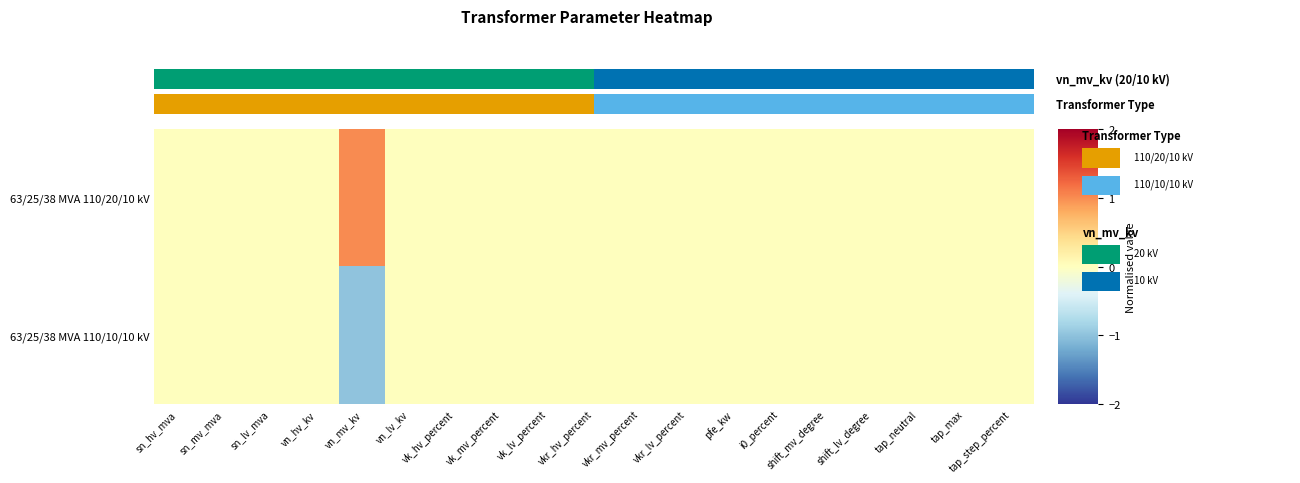

Reading right to left, what are all the values shown in this chart?

63/25/38 MVA 110/20/10 kV: tap_step_percent=0	tap_max=0	tap_neutral=0	shift_lv_degree=0	shift_mv_degree=0	i0_percent=0	pfe_kw=0	vkr_lv_percent=0	vkr_mv_percent=0	vkr_hv_percent=0	vk_lv_percent=0	vk_mv_percent=0	vk_hv_percent=0	vn_lv_kv=0	vn_mv_kv=1	vn_hv_kv=0	sn_lv_mva=0	sn_mv_mva=0	sn_hv_mva=0
63/25/38 MVA 110/10/10 kV: tap_step_percent=0	tap_max=0	tap_neutral=0	shift_lv_degree=0	shift_mv_degree=0	i0_percent=0	pfe_kw=0	vkr_lv_percent=0	vkr_mv_percent=0	vkr_hv_percent=0	vk_lv_percent=0	vk_mv_percent=0	vk_hv_percent=0	vn_lv_kv=0	vn_mv_kv=-1	vn_hv_kv=0	sn_lv_mva=0	sn_mv_mva=0	sn_hv_mva=0